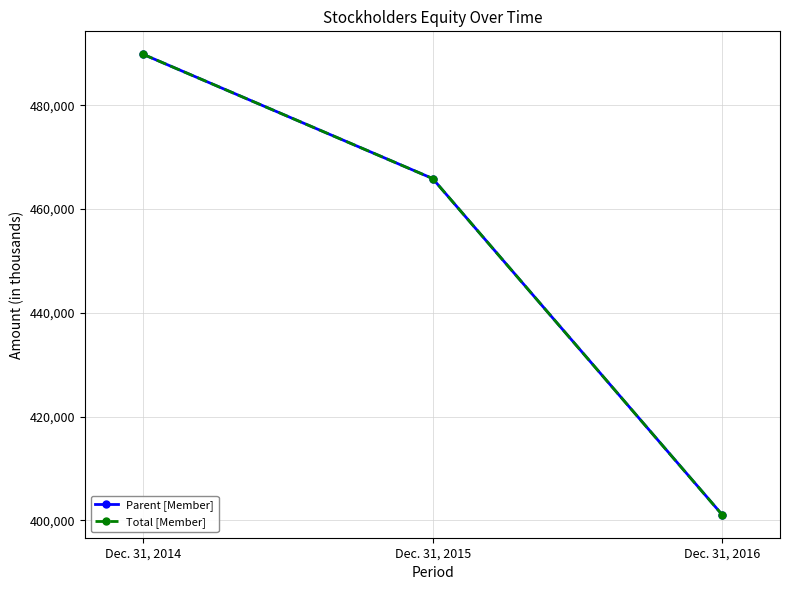

Reading right to left, transcribe all the data shown in this chart.

Parent [Member]: Dec. 31, 2016=401122	Dec. 31, 2015=465871	Dec. 31, 2014=489799
Total [Member]: Dec. 31, 2016=401112	Dec. 31, 2015=465871	Dec. 31, 2014=489799